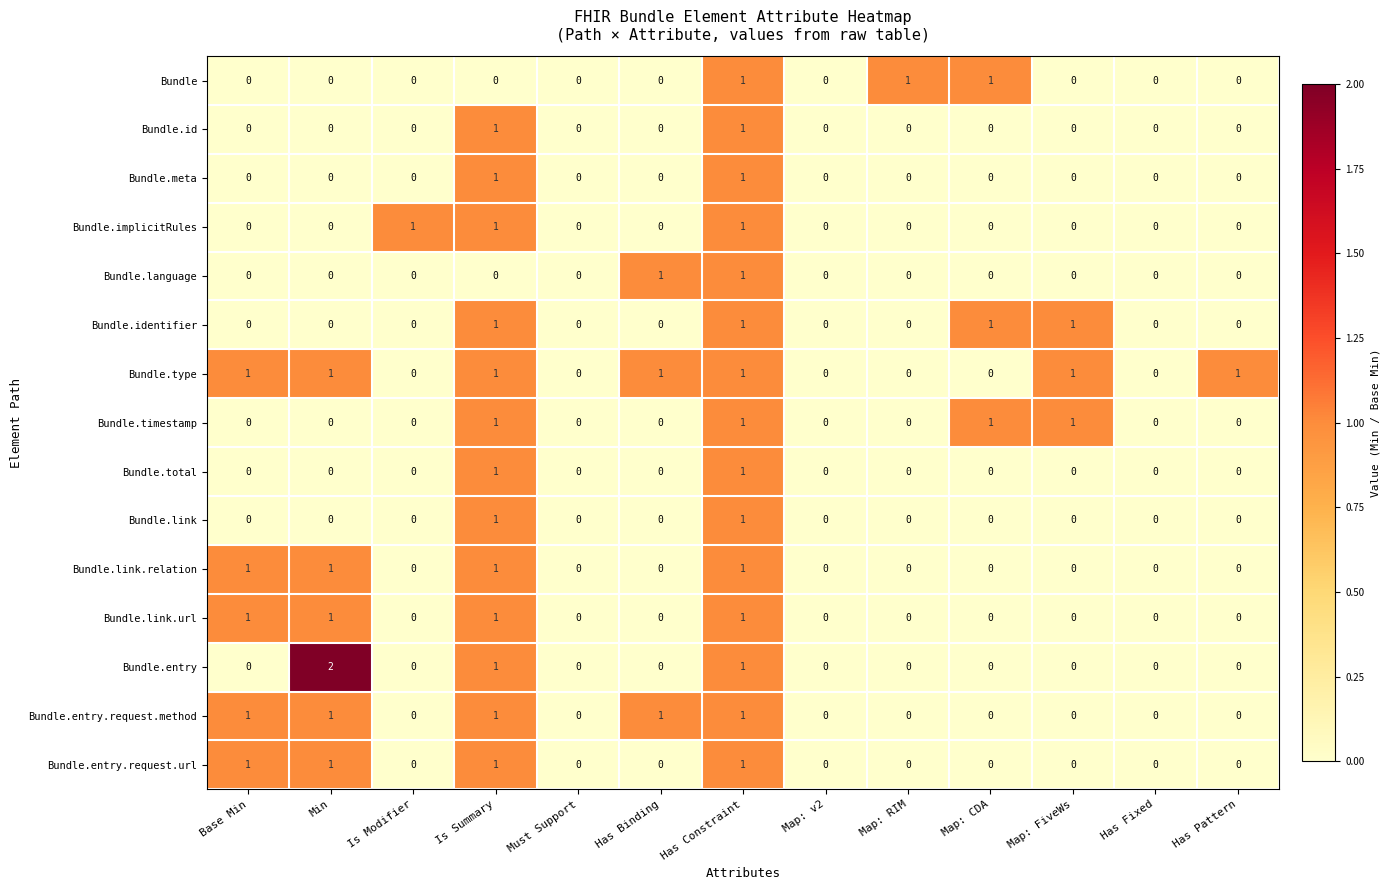

What is the spread (max minus min) of values at Min?

2